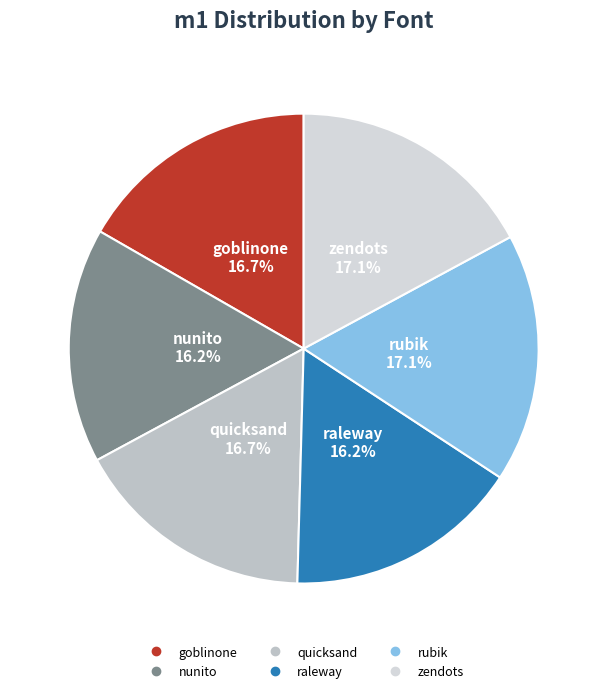

Which has a higher value, zendots or raleway?

zendots